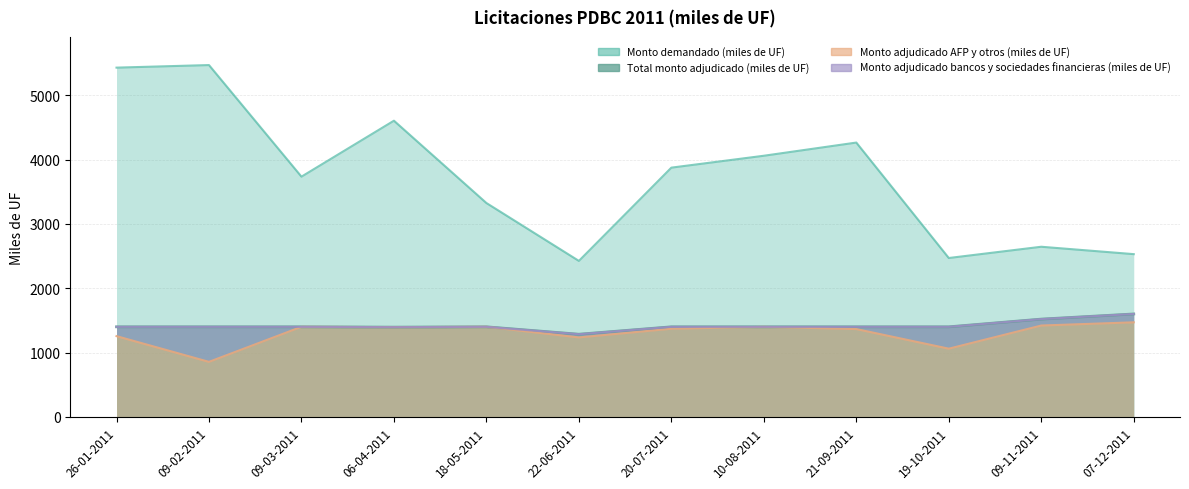

Which series has the widest spread of values?

Monto demandado (miles de UF)